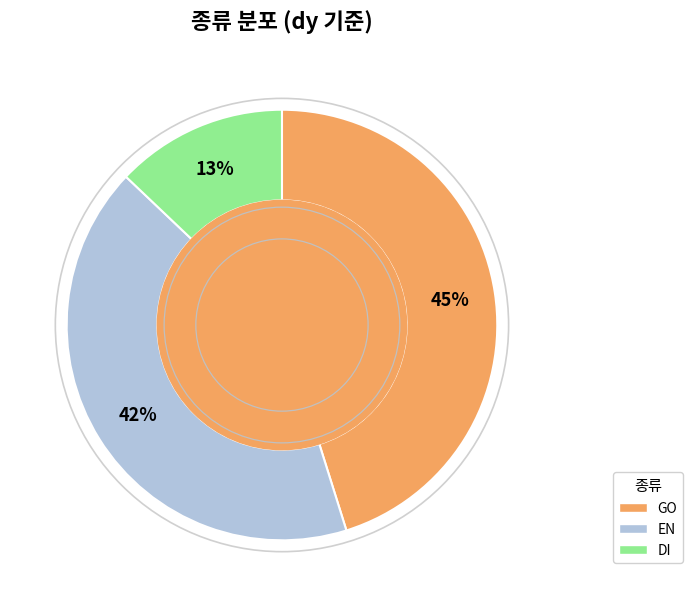

To the nearest percent, what percentage of the pie is GO?

45%